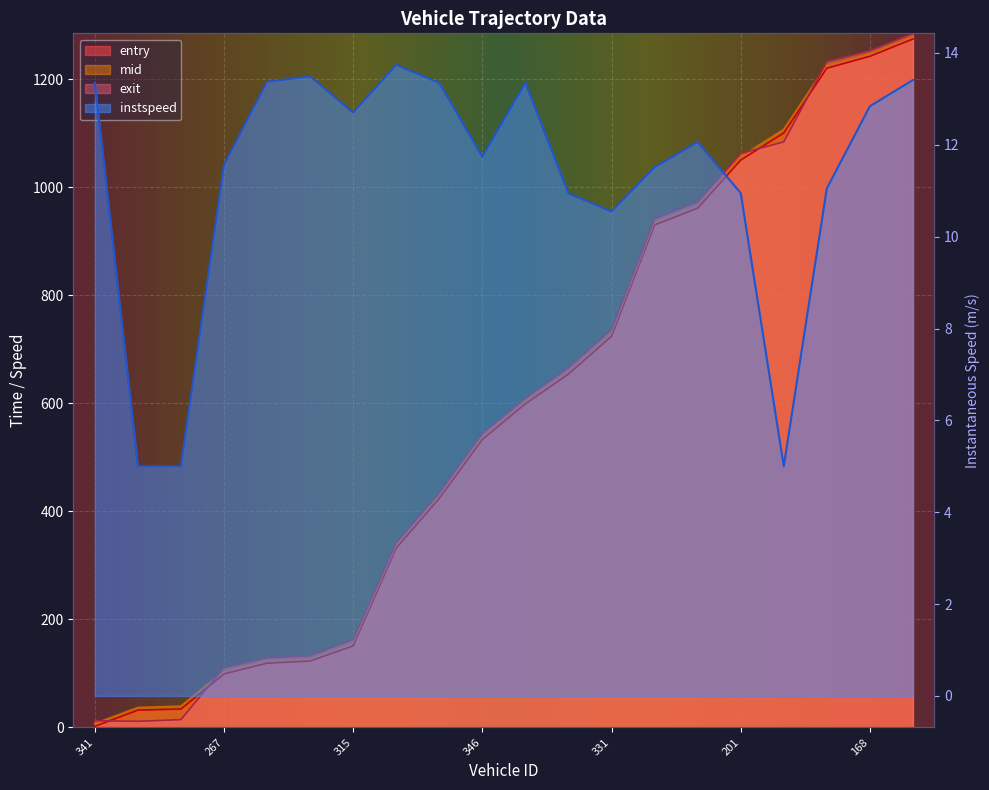

What is the average value of the instspeed series?

11.2